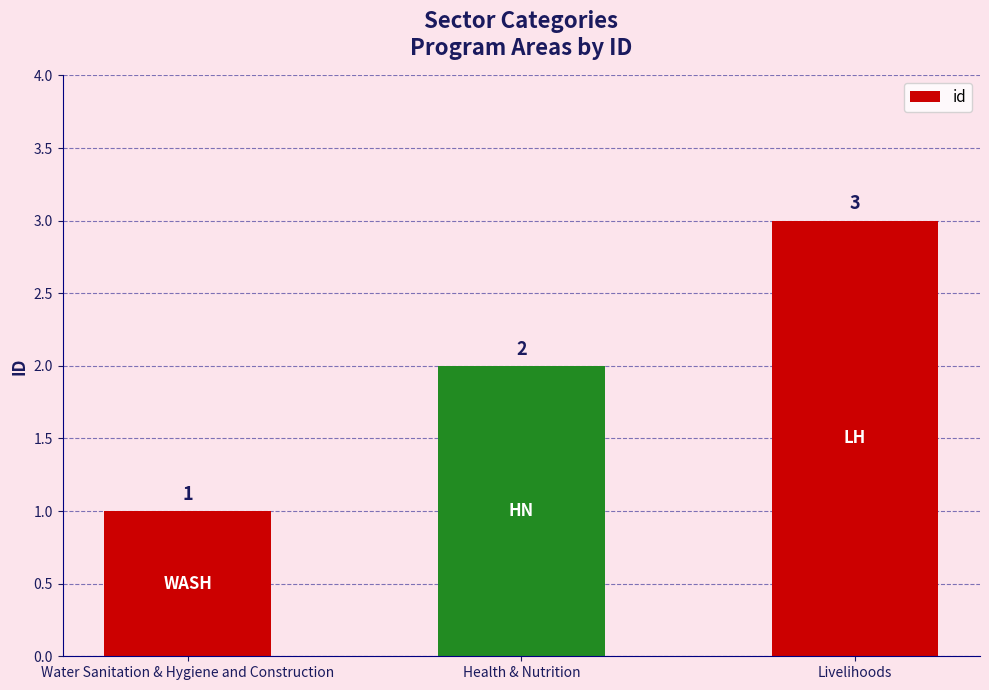

What is the approximate value at Livelihoods?

3